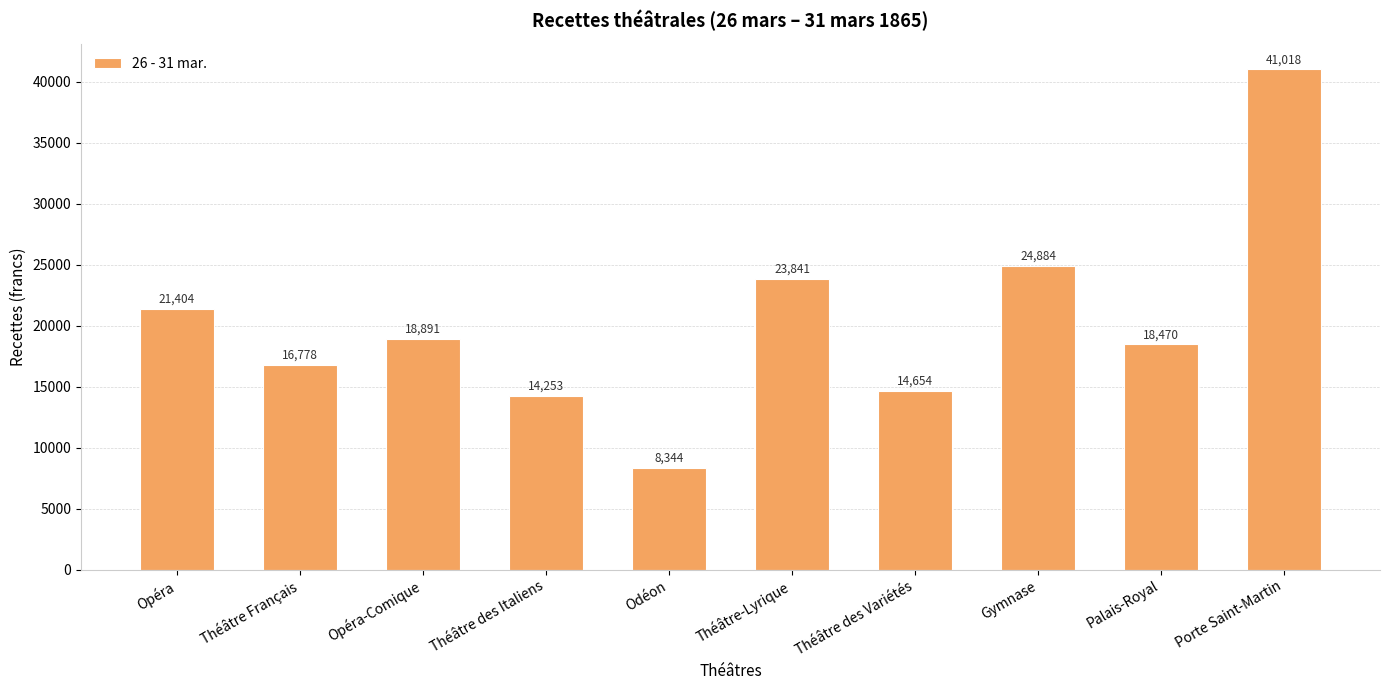

List the labels in order of value, smallest first.

Odéon, Théâtre des Italiens, Théâtre des Variétés, Théâtre Français, Palais-Royal, Opéra-Comique, Opéra, Théâtre-Lyrique, Gymnase, Porte Saint-Martin